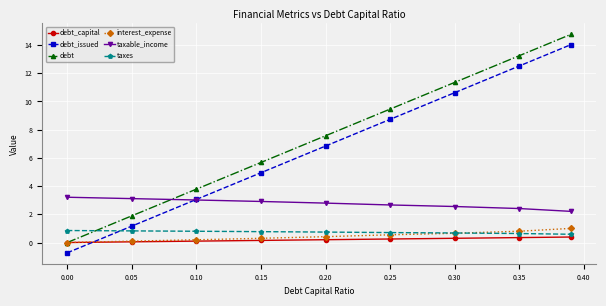

How many positive values does the debt_issued series have?

8